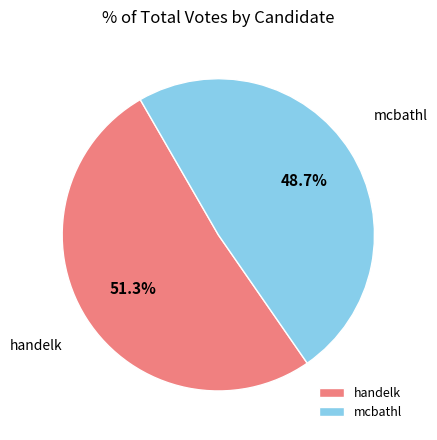

Count the number of slices in the pie.

2